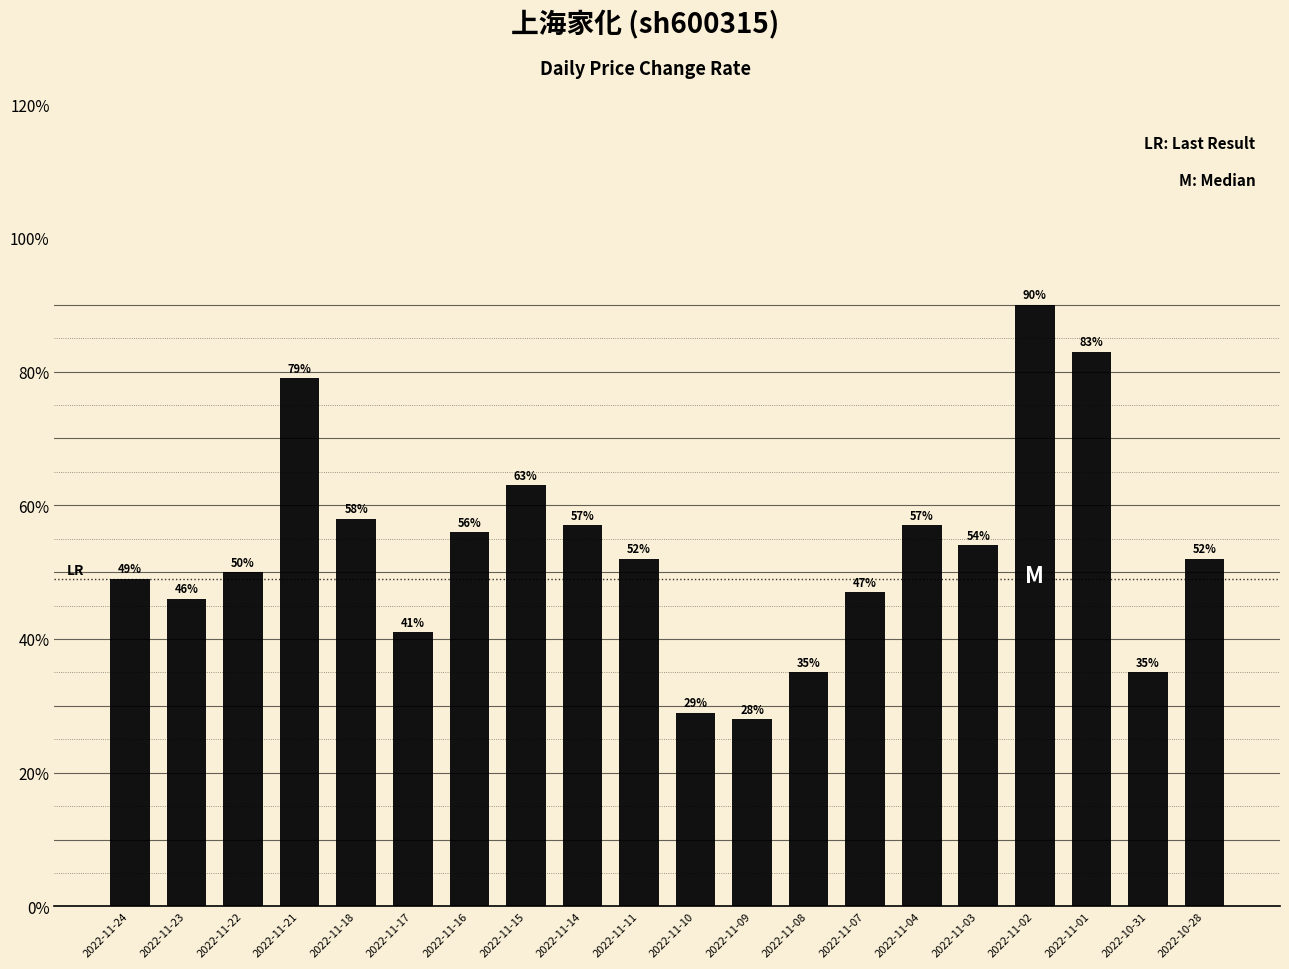

What position from the right is 2022-11-07?

7